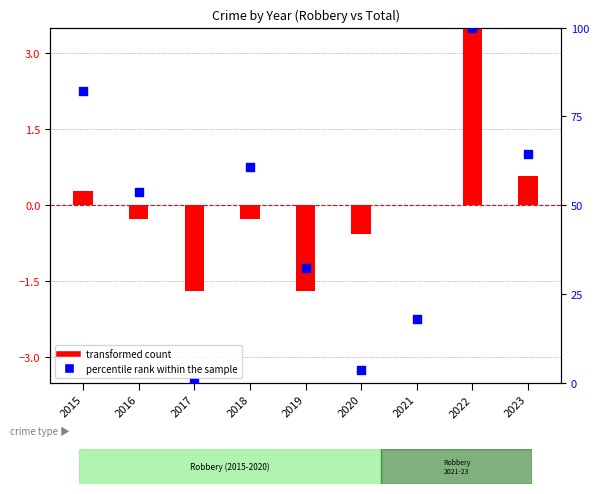

Which series contains the lowest Y value?

transformed count